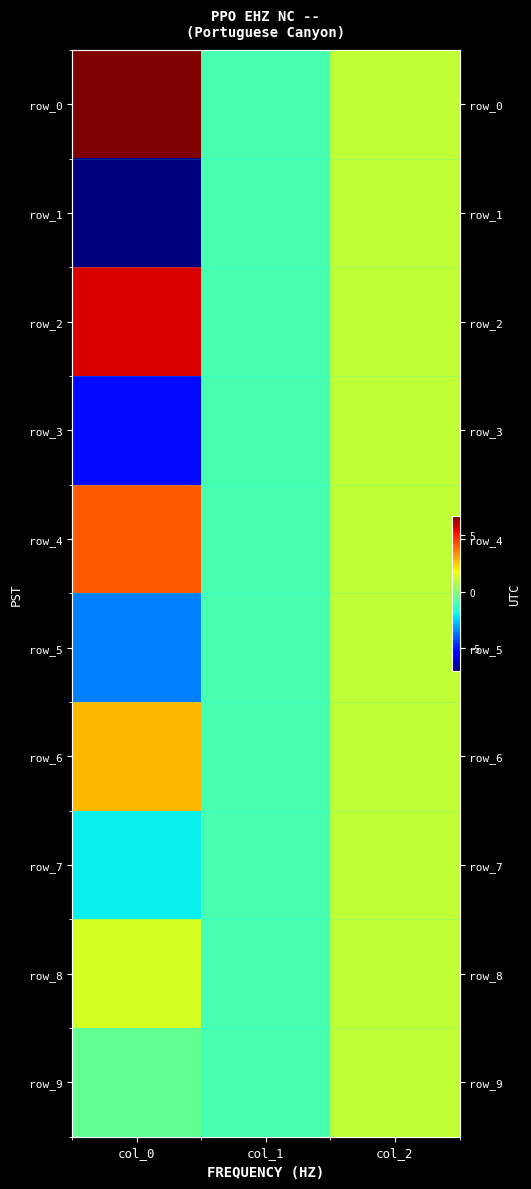

The value of row_6 at col_2 is 1.0. True or false?

True